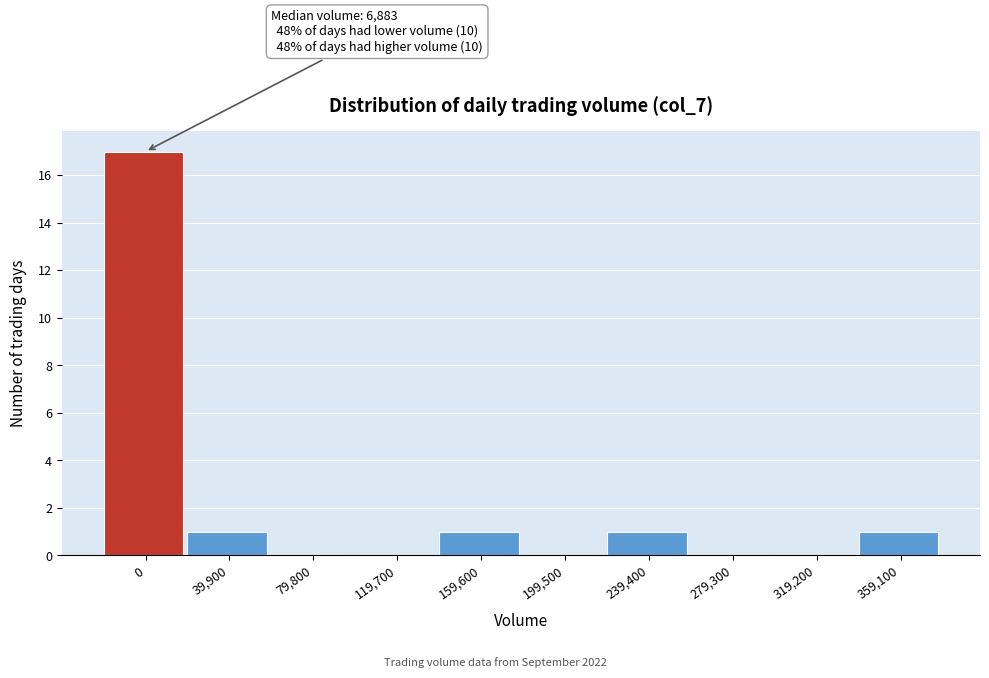

Reading left to right, what are all the values shown in this chart?

0=17	39,900=1	79,800=0	119,700=0	159,600=1	199,500=0	239,400=1	279,300=0	319,200=0	359,100=1